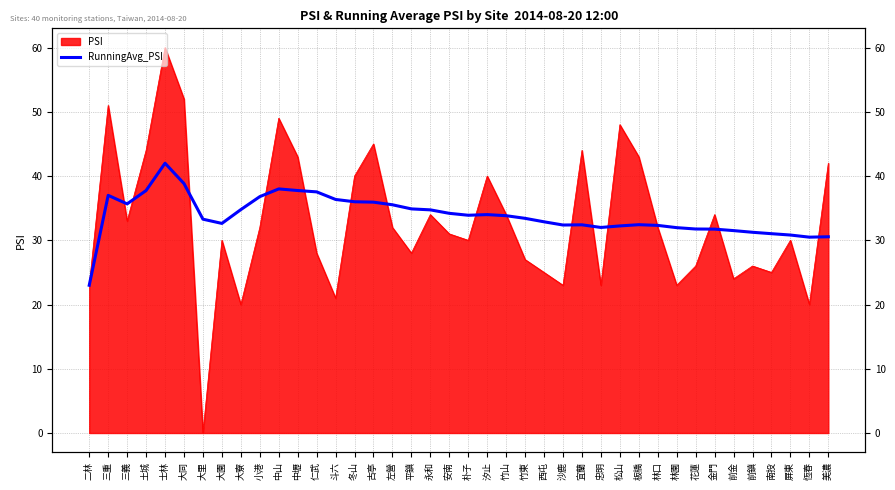

True or false: the data shows 37.8 at 中壢.

True